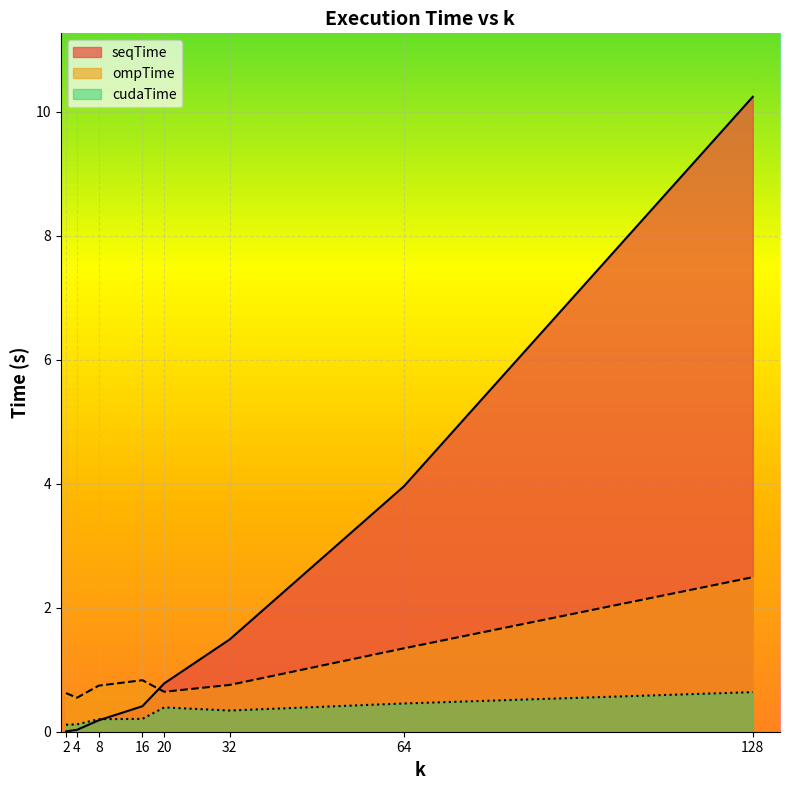

How many distinct data groups are displayed?

3